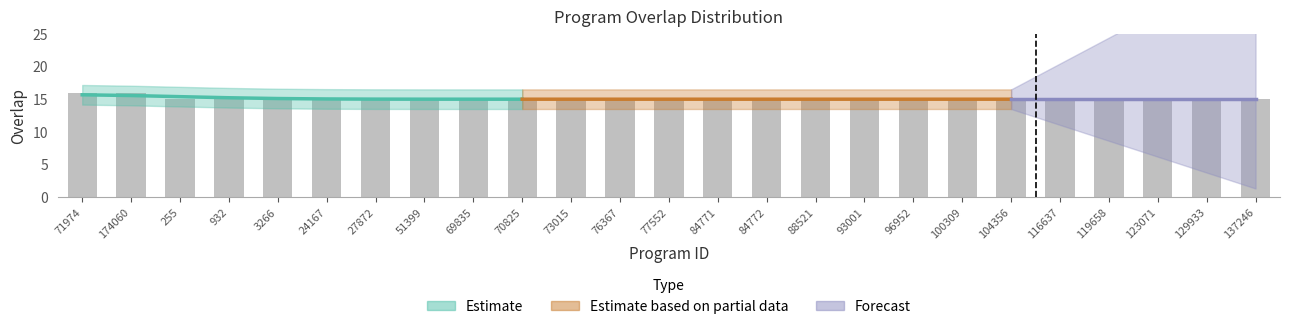

List the labels in order of value, smallest first.

255, 932, 3266, 24167, 27872, 51399, 69835, 70825, 73015, 76367, 77552, 84771, 84772, 88521, 93001, 96952, 100309, 104356, 116637, 119658, 123071, 129933, 137246, 71974, 174060